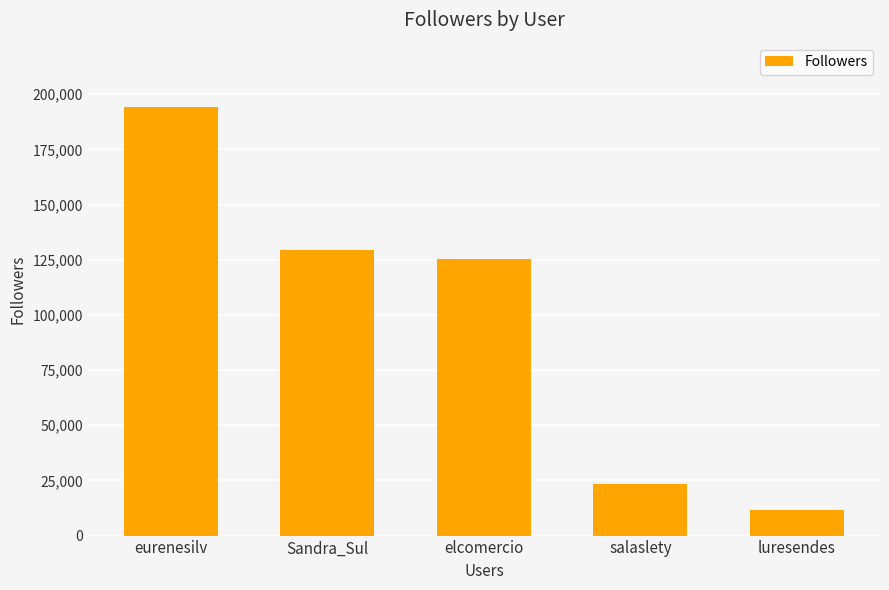

What is the difference between the maximum and minimum values?

182482